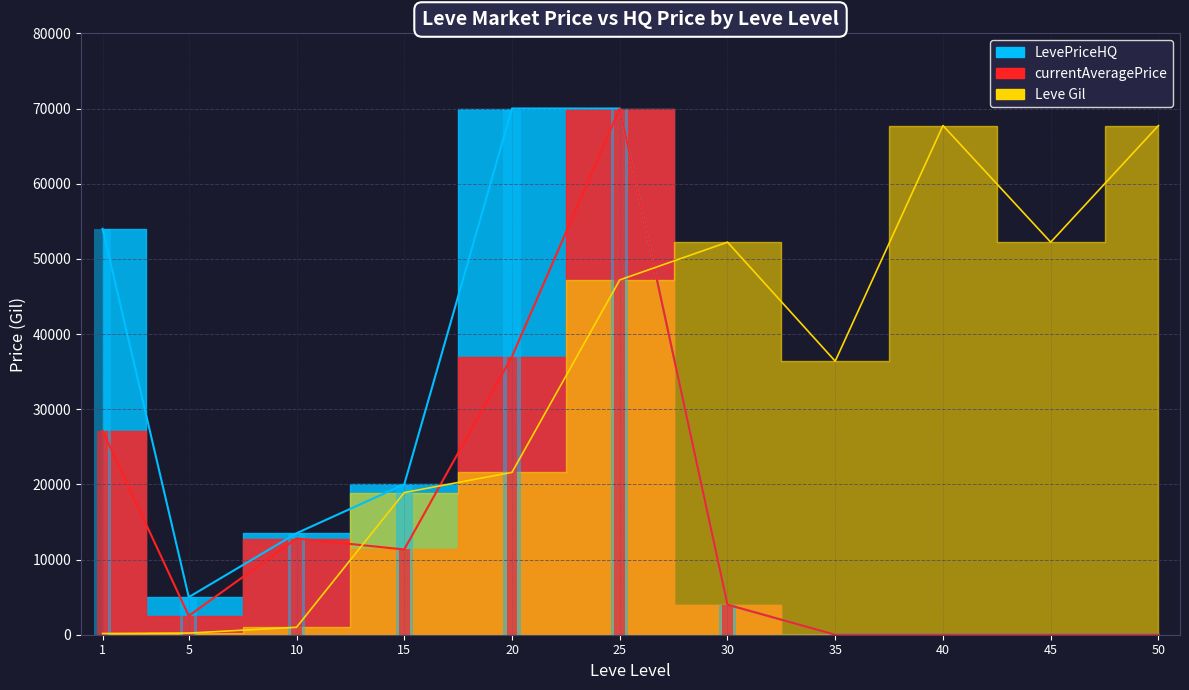

What is the lowest value of the Leve Gil series?

160